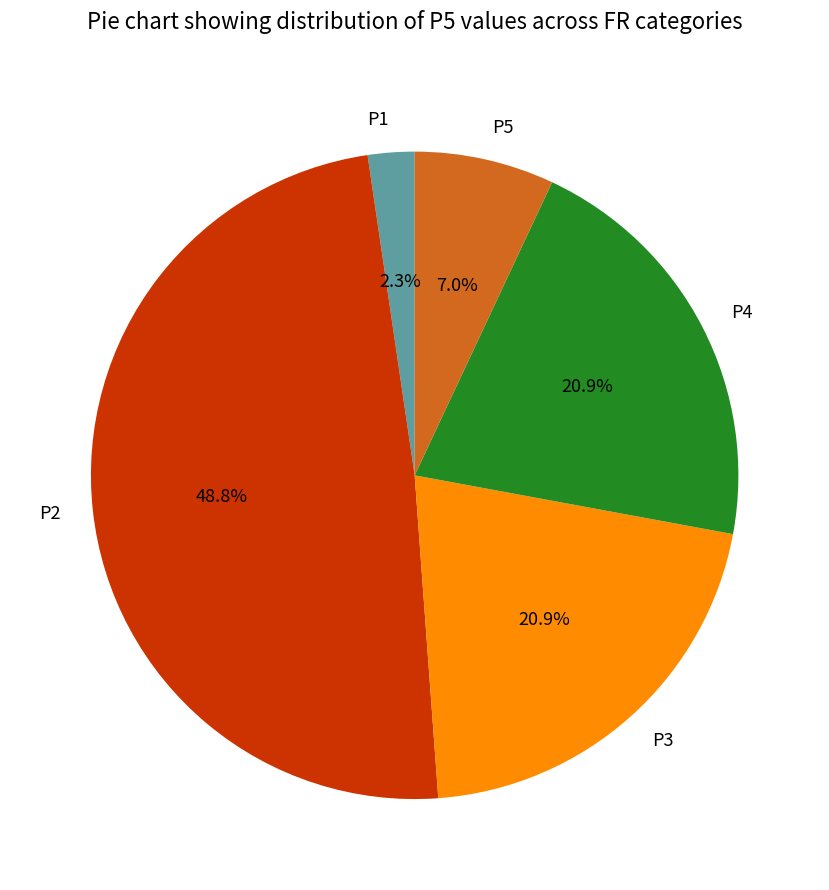

Is the sum of P1 and P2 greater than half?

Yes